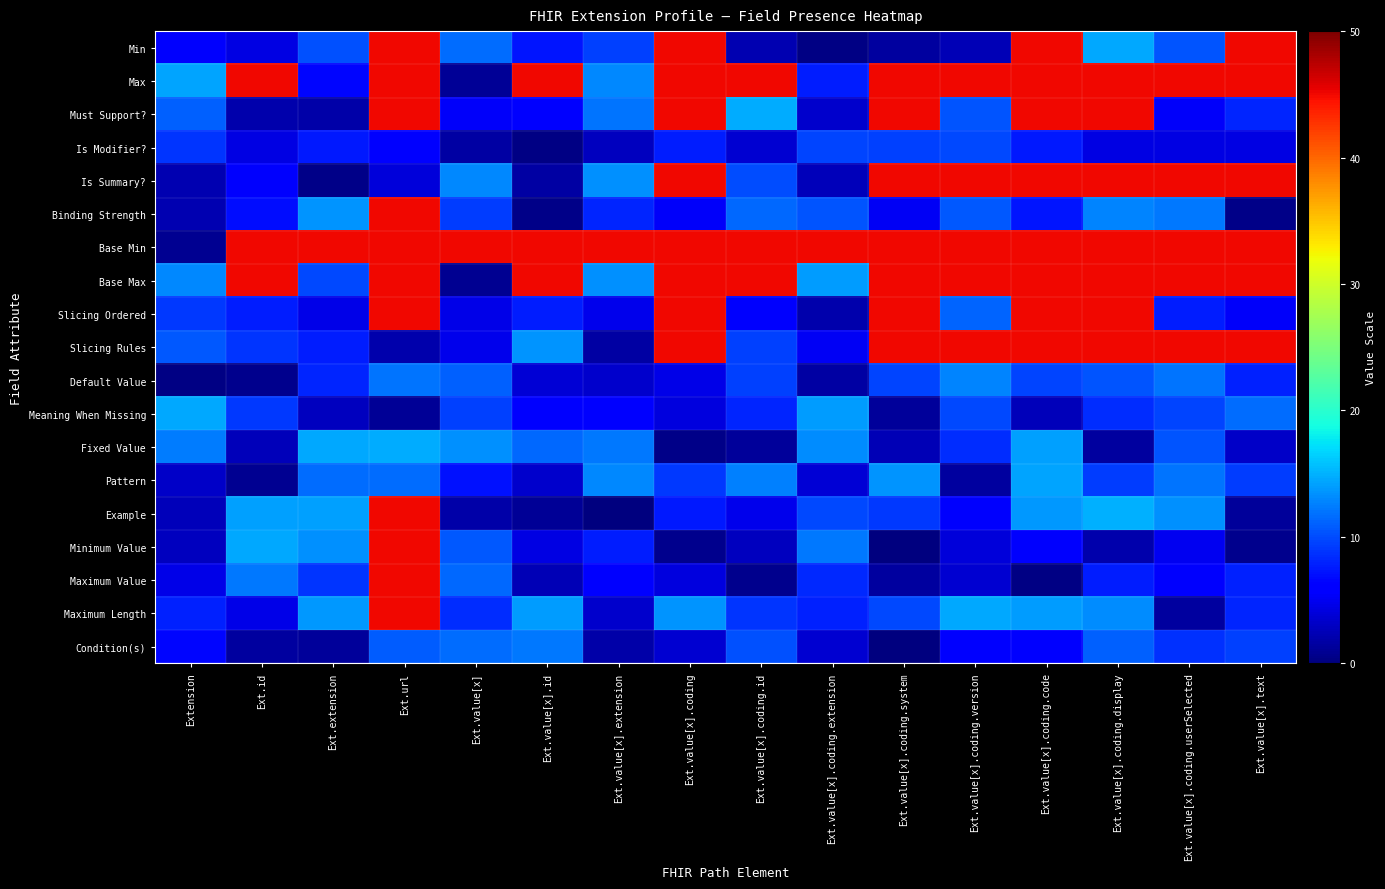

Which category has the lowest value across all series?

Ext.value[x].coding.system